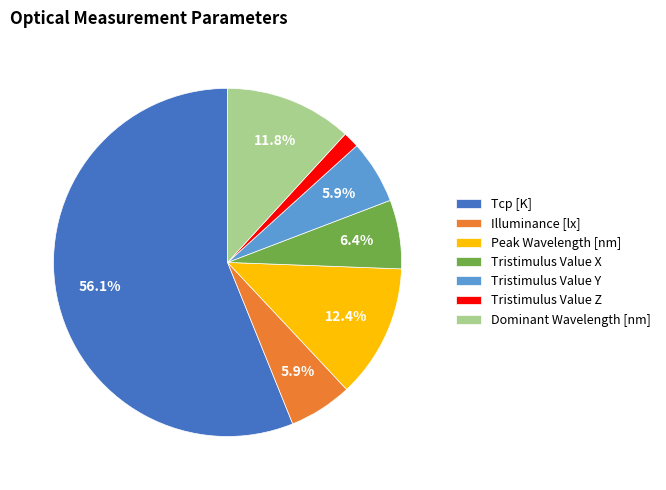

Is it true that Tristimulus Value X is 1% of the pie?

False